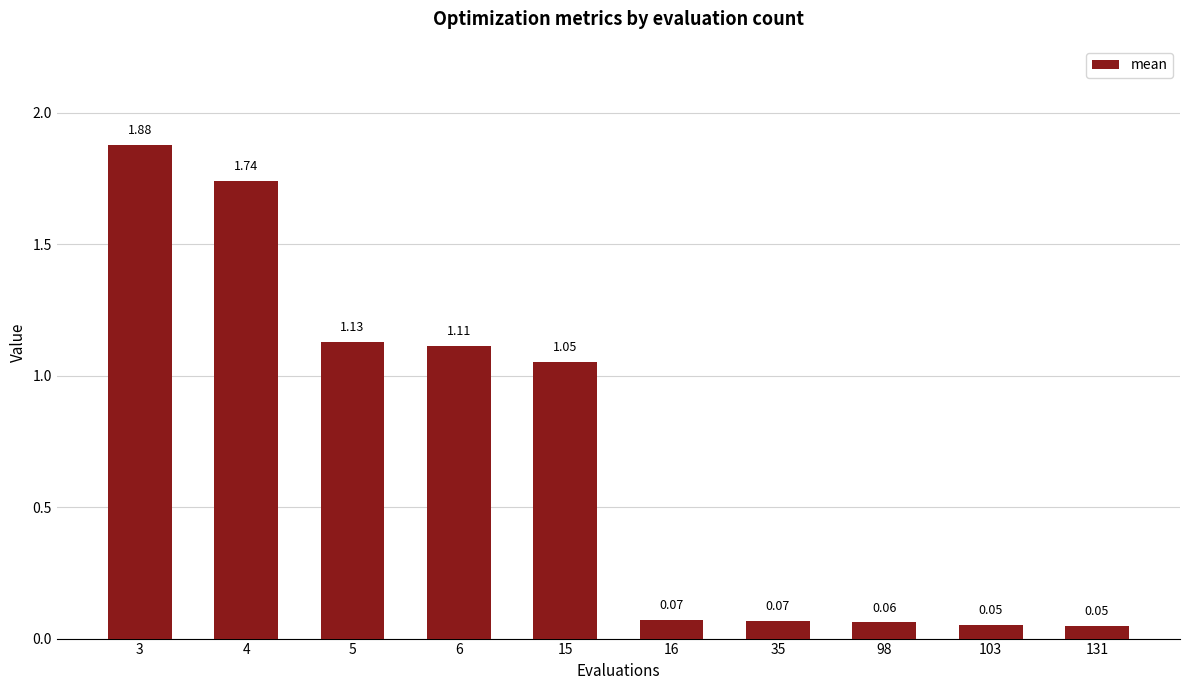

What is the difference between the maximum and minimum values?

1.8